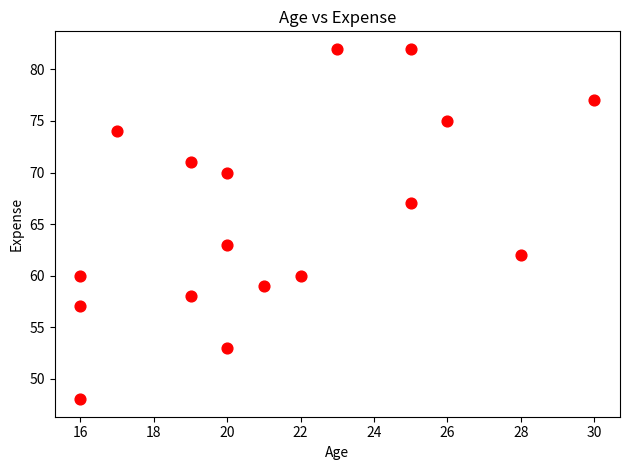

What is the range of X values (max minus min)?

14